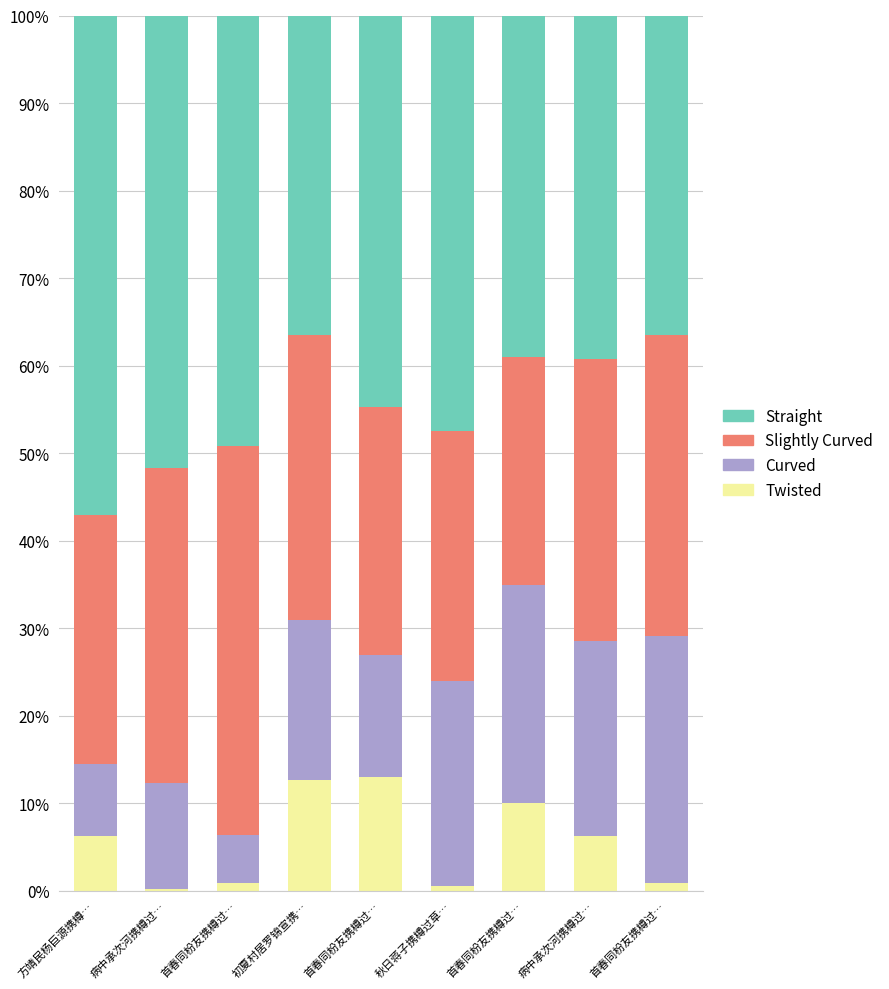

Are the bars horizontal?

No